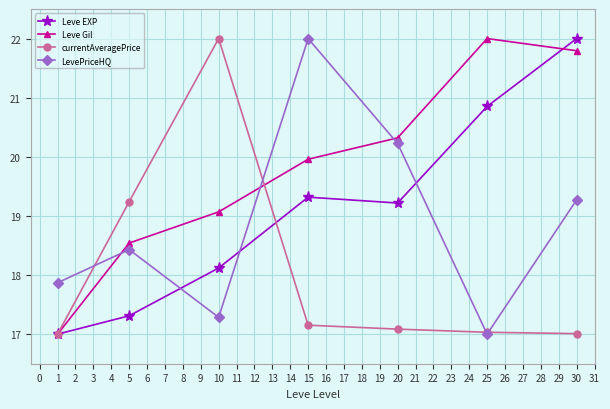

How many values in the Leve Gil series exceed 19?

5